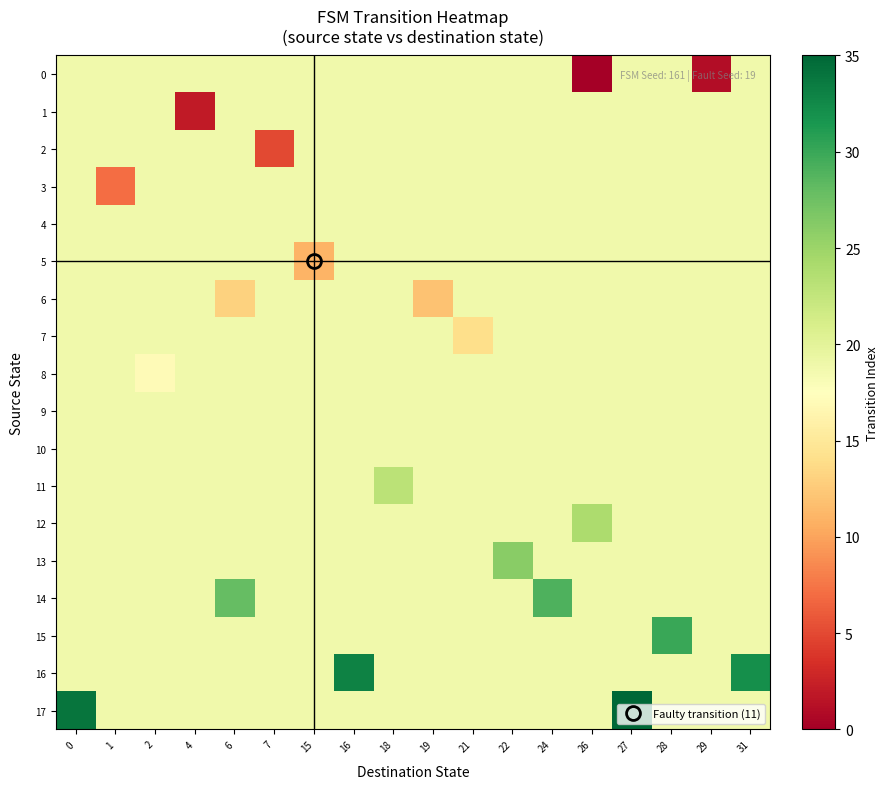

Which has a higher value, 6 or 16?

6